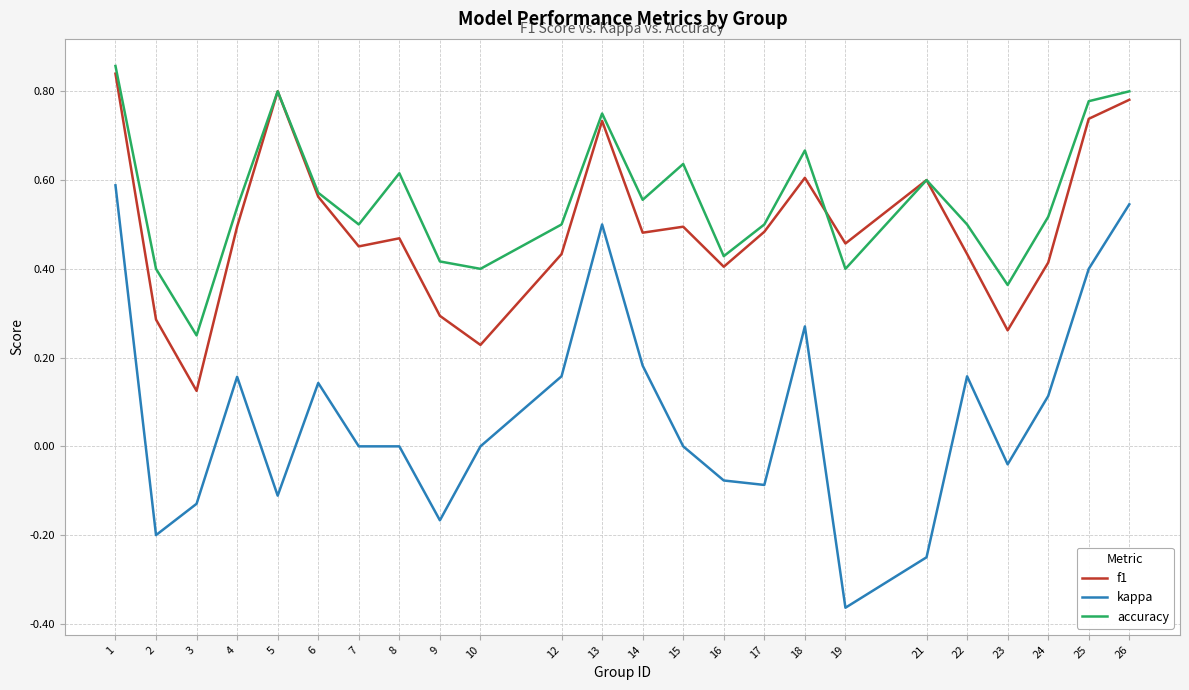

Is it true that f1 equals 0.4 at 22?

True